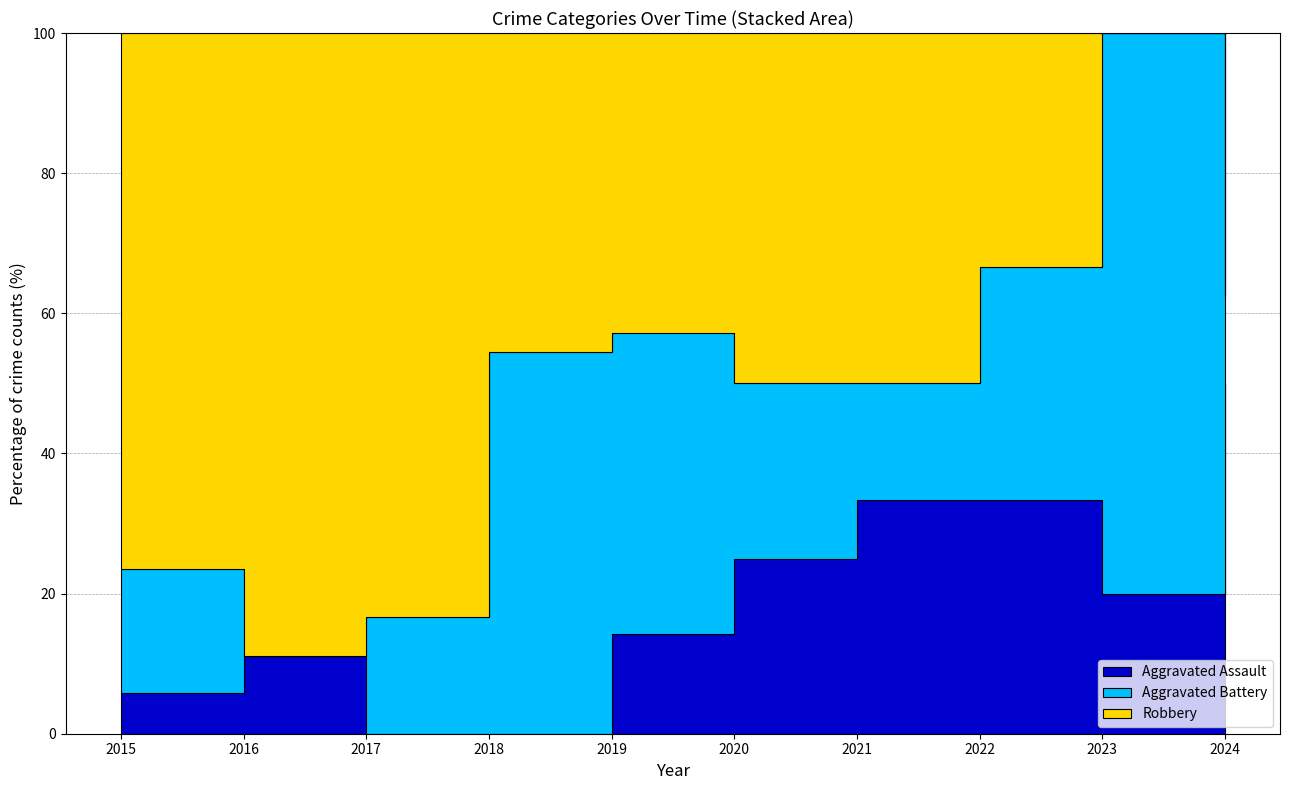

True or false: Robbery has a value of 5 at 2024.

False